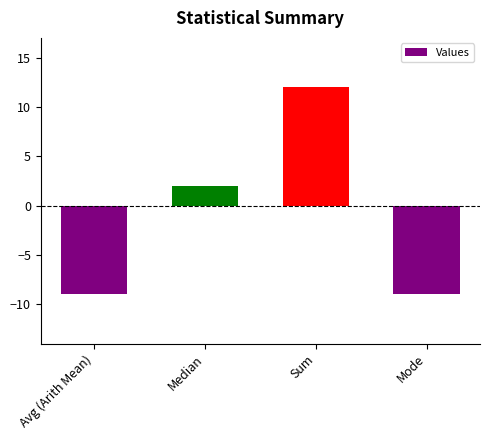

Reading left to right, transcribe all the data shown in this chart.

-9	2	12	-9